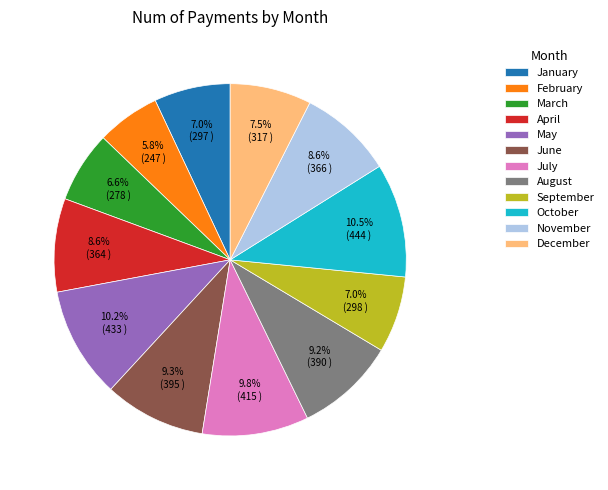

Is there a majority slice in this chart?

No